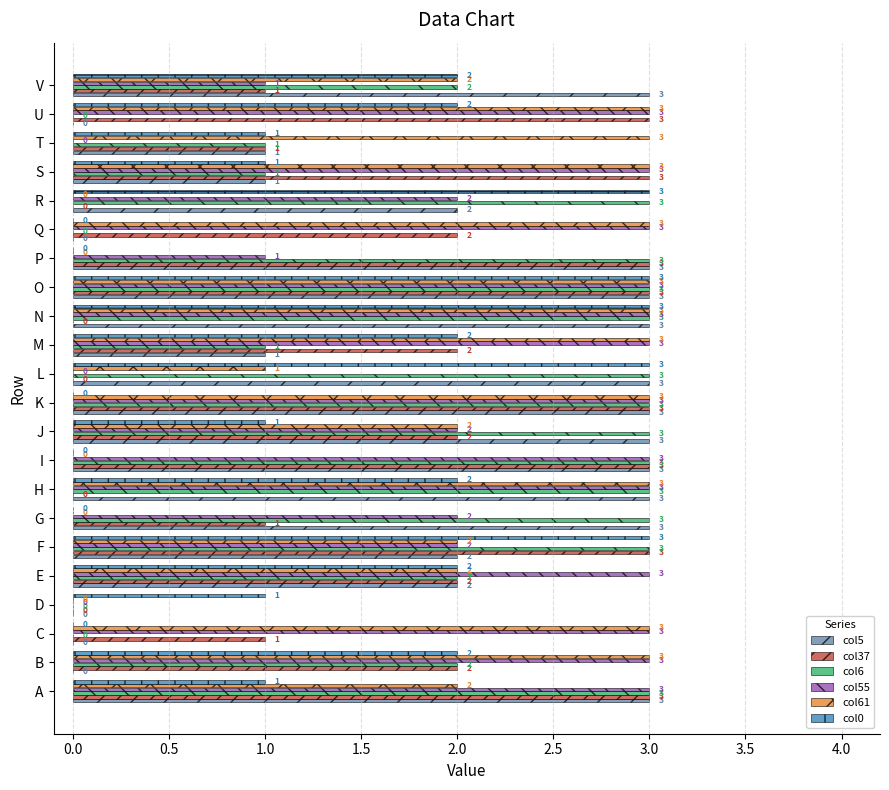

Which series changed the most between I and M?

col61